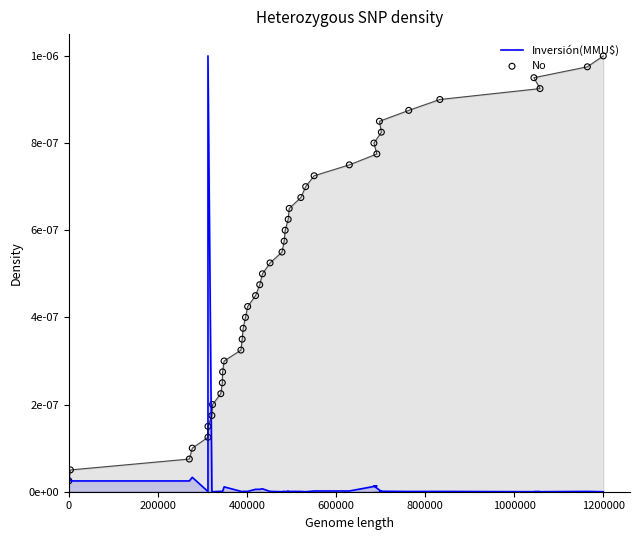

Which series has the widest spread of Y values?

Inversión(MMU$)